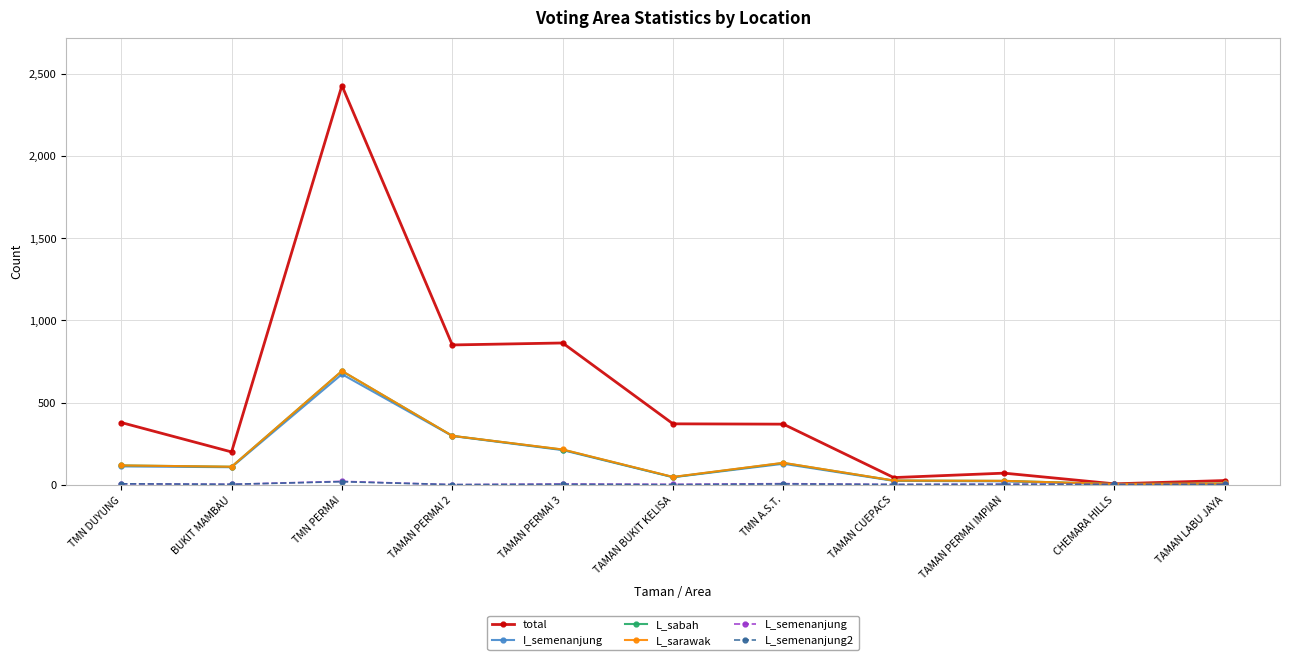

True or false: total has a value of 80 at TMN DUYUNG.

False